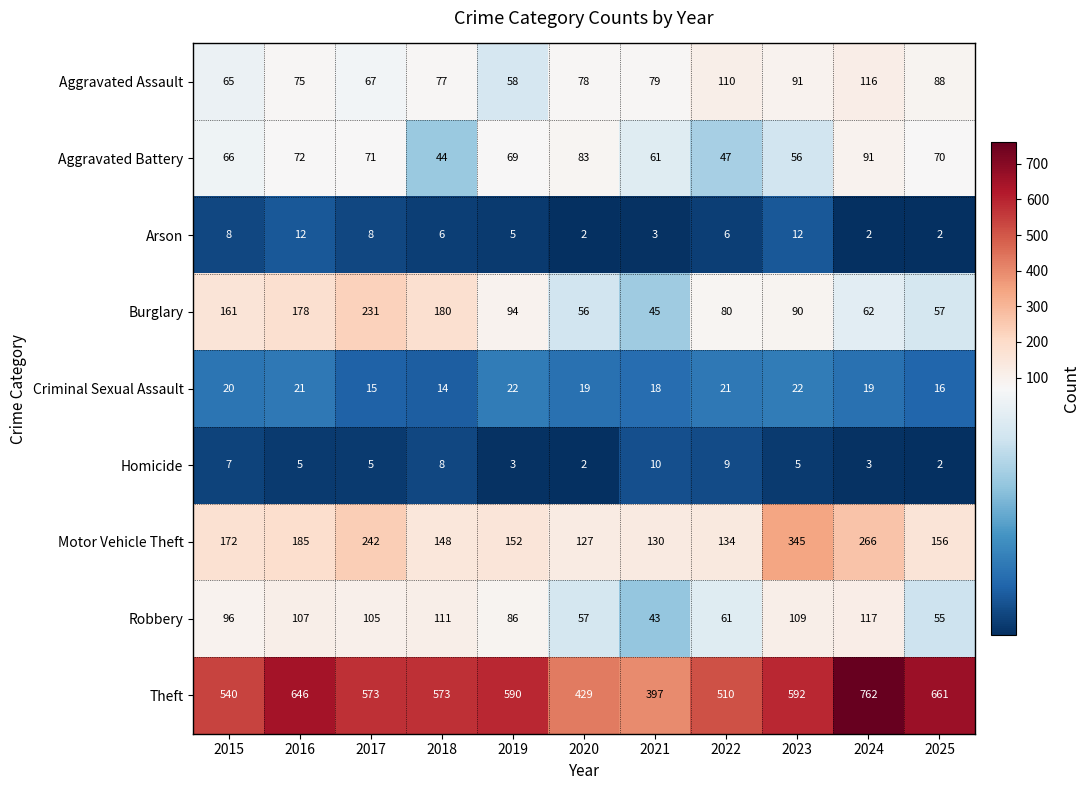

What is the minimum value shown in the chart?

2